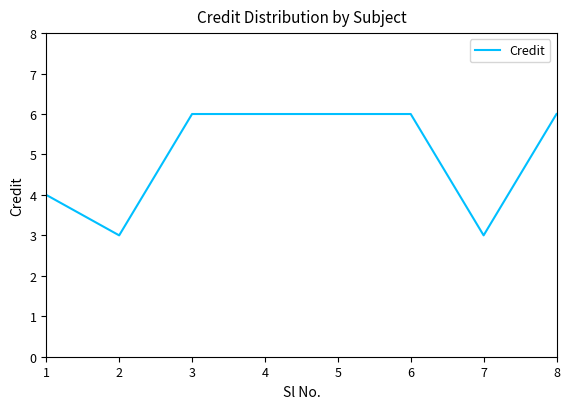

What is the greatest value displayed?

6